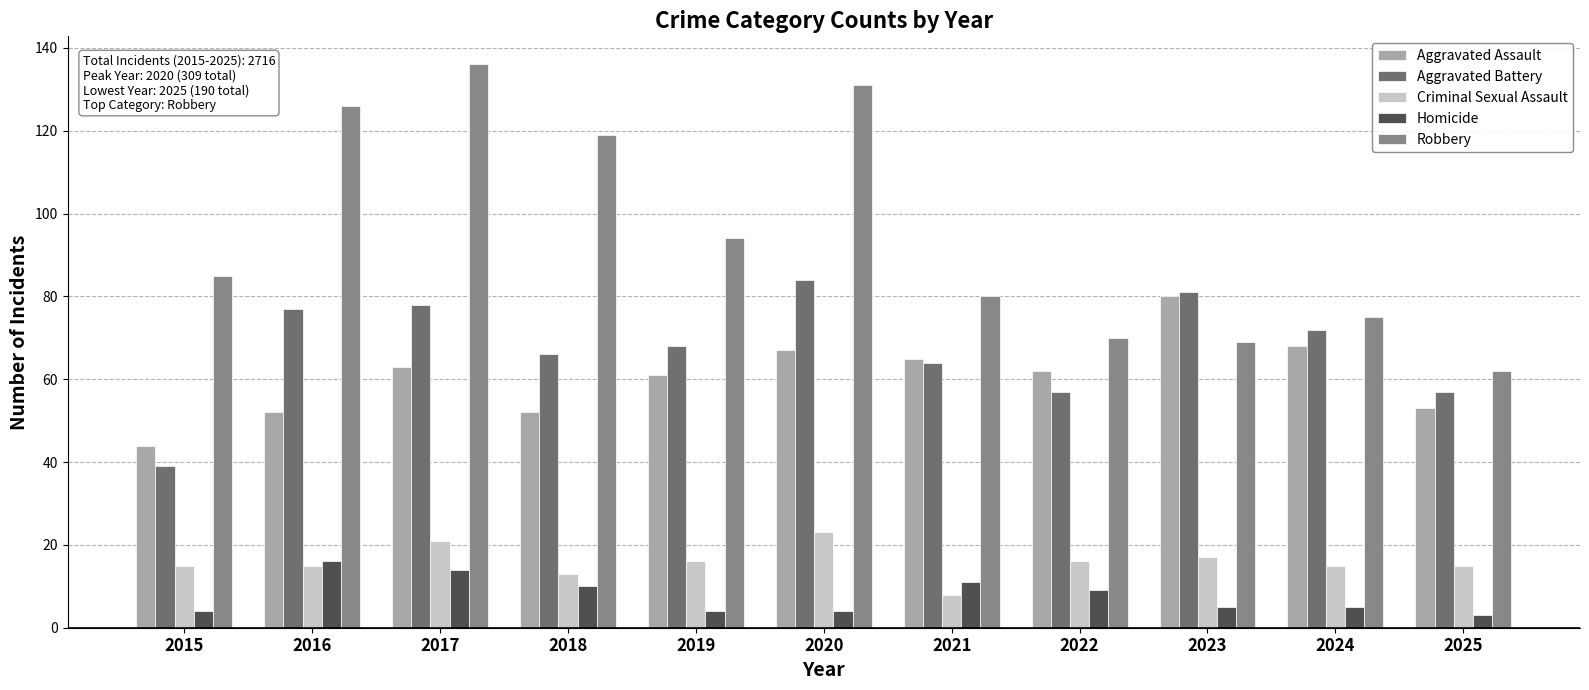

Which series has the largest range (max minus min)?

Robbery